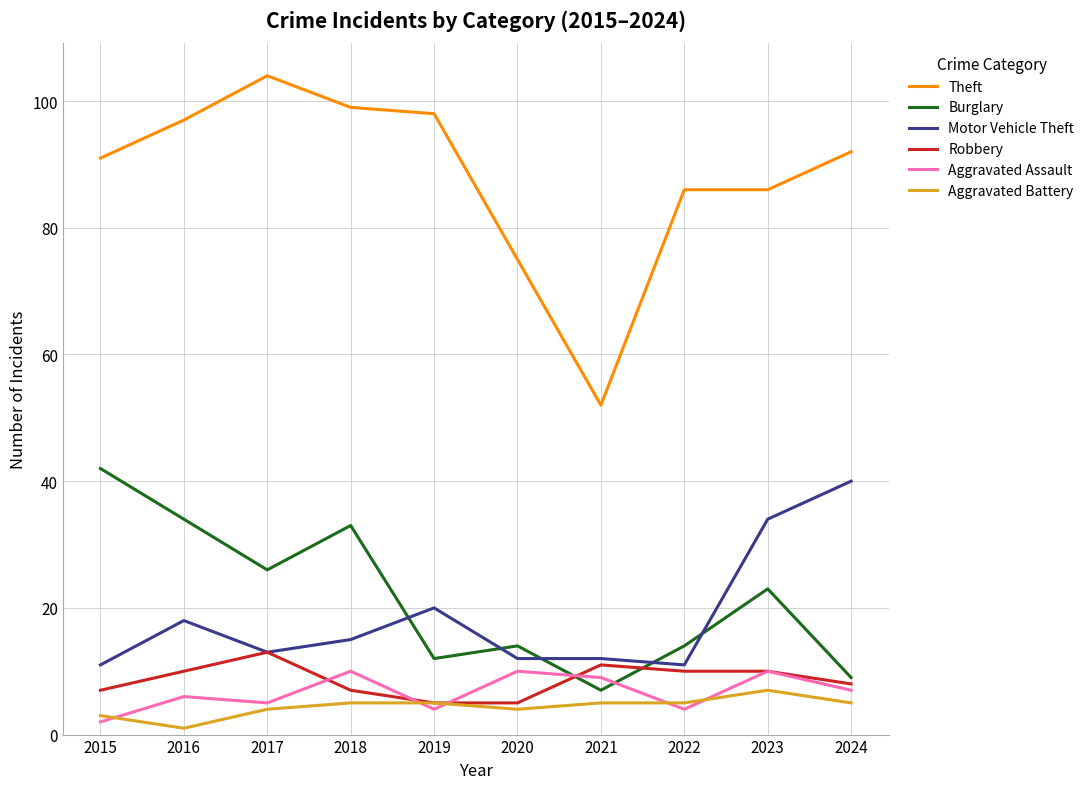

Does the chart have visible grid lines?

Yes